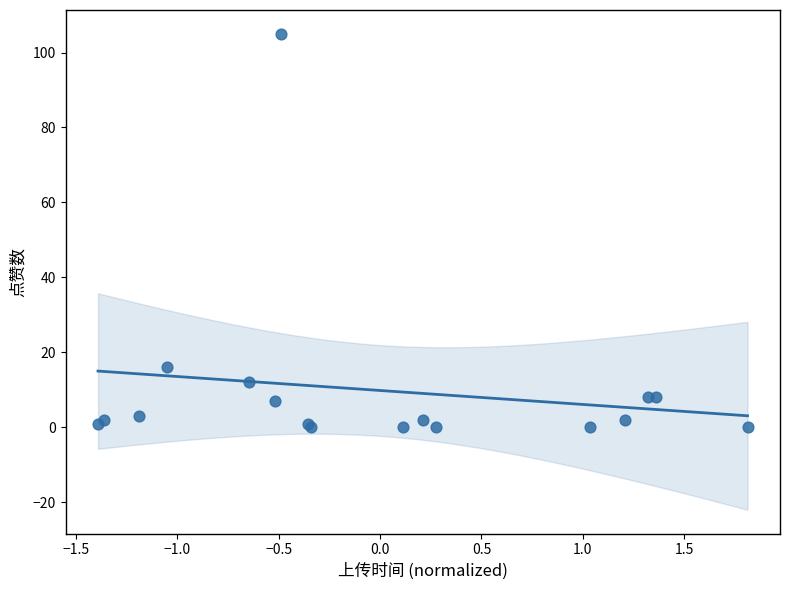

What Y value in the scatter plot is closest to 52?

16